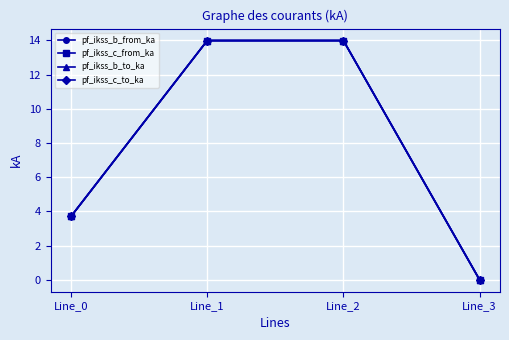

At which label does pf_ikss_b_to_ka first exceed 13?

Line_1